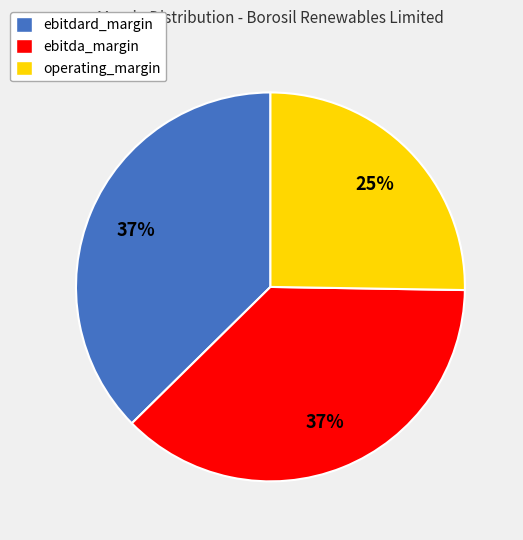

What is the smallest slice in the pie chart?

operating_margin